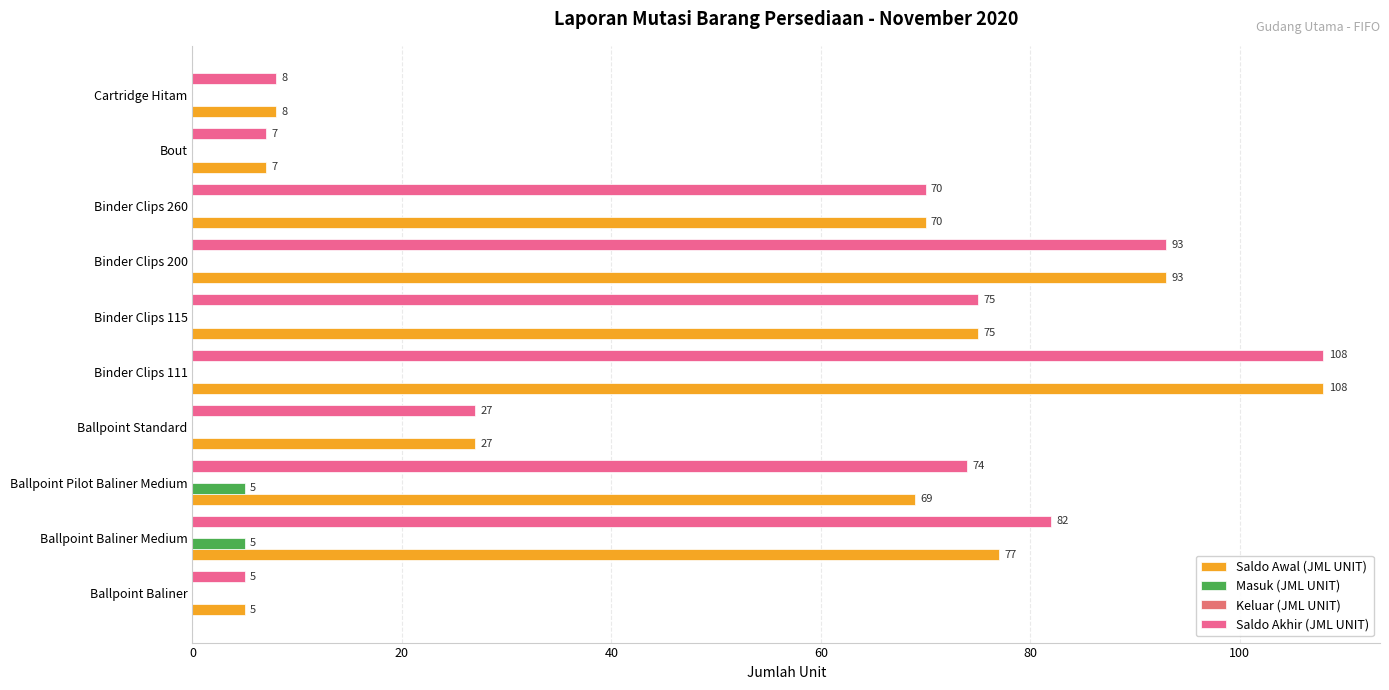

At how many categories does at least one series exceed 10?

7